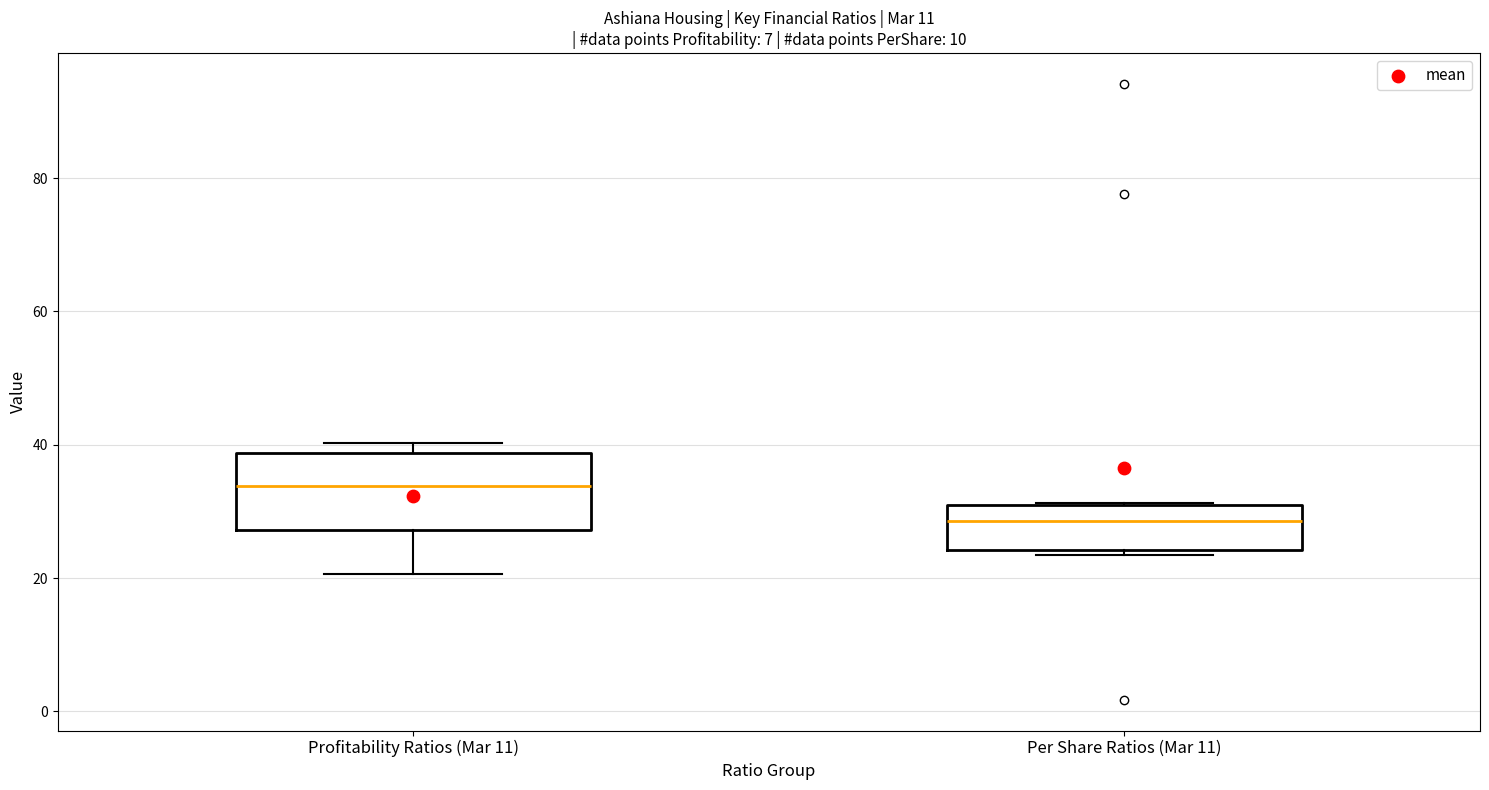

Reading left to right, transcribe this box plot: for each box, give where its median line is, the range the box spans, and where its two whiskers end, as read against the y-axis. The values are not printed on the chart, so give them approximately, as read against the axis.

Profitability Ratios (Mar 11): median 34, box 28 to 38, whiskers 20 to 40
Per Share Ratios (Mar 11): median 28, box 24 to 32, whiskers 24 (just below the box's lower edge) to 32